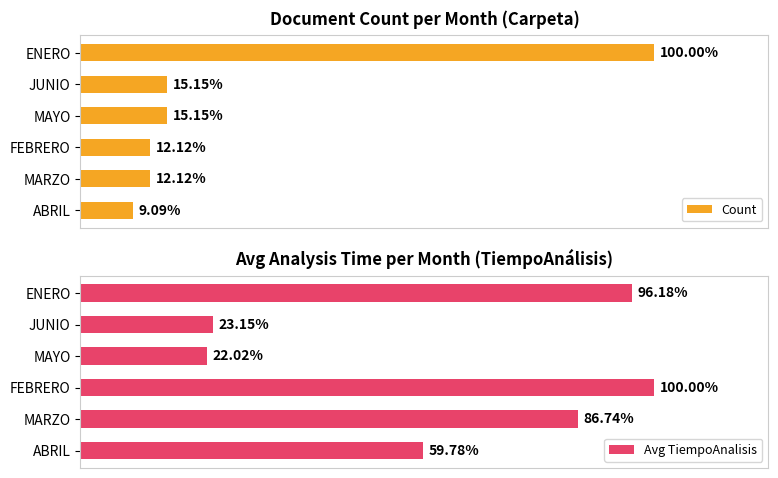

At which label does Count reach its minimum?

ABRIL